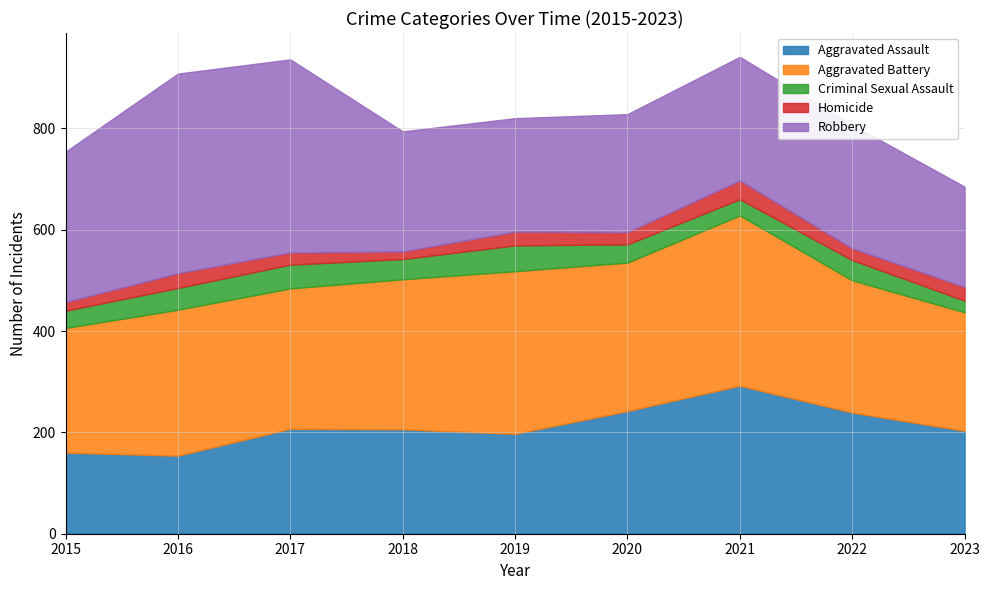

What is the highest value of the Homicide series?

37